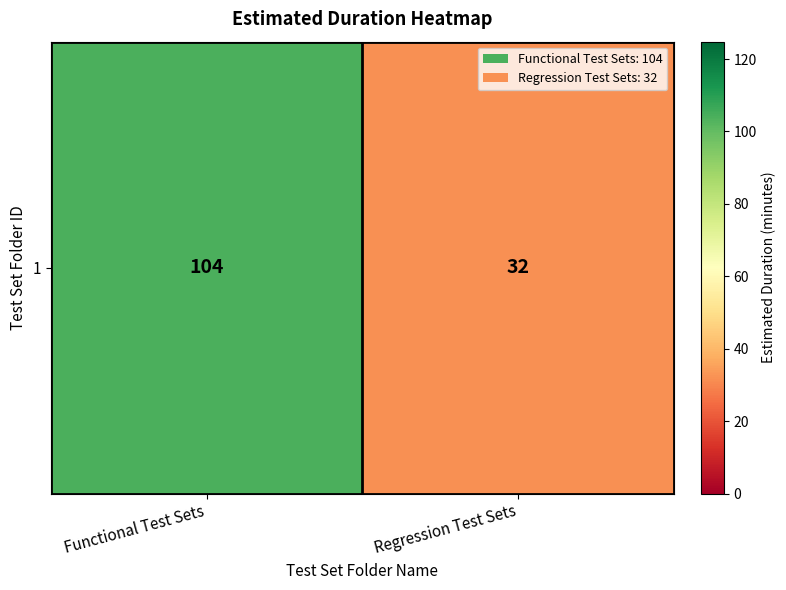

The chart shows a value of 32 at Regression Test Sets. True or false?

True